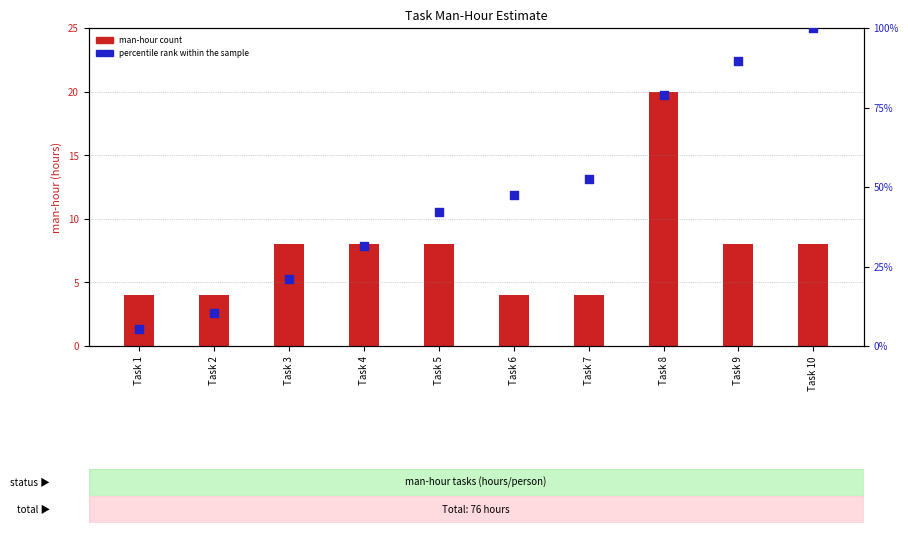

Which series has the largest Y range (max minus min)?

percentile rank within the sample